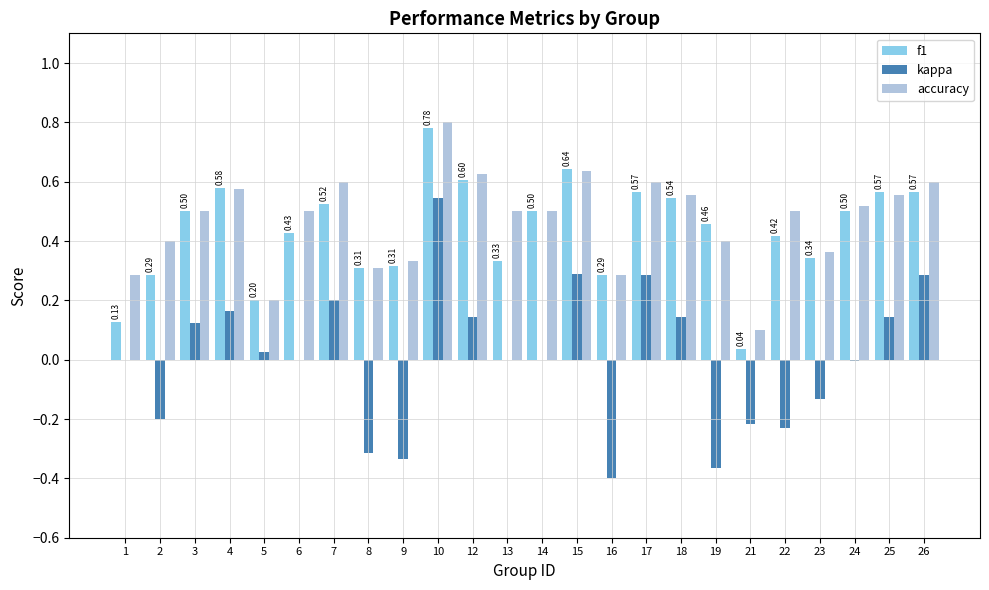

True or false: kappa has a value of 0.3 at 7.

False